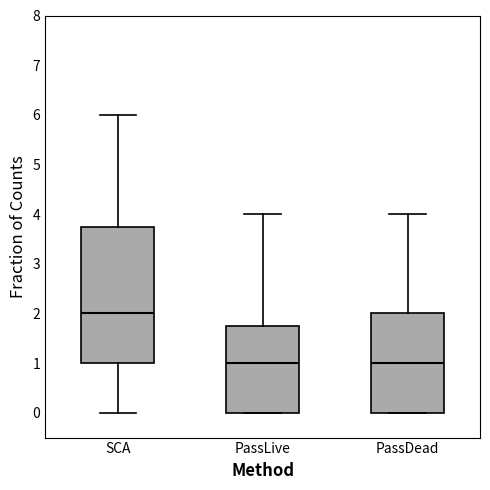

Reading left to right, transcribe this box plot: for each box, give where its median line is, the range the box spans, and where its two whiskers end, as read against the y-axis. The values are not printed on the chart, so give them approximately, as read against the axis.

SCA: median 2.0, box 1.0 to 3.8, whiskers 0.0 to 6.0
PassLive: median 1.0, box 0.0 to 1.8, whiskers 0.0 to 4.0
PassDead: median 1.0, box 0.0 to 2.0, whiskers 0.0 to 4.0